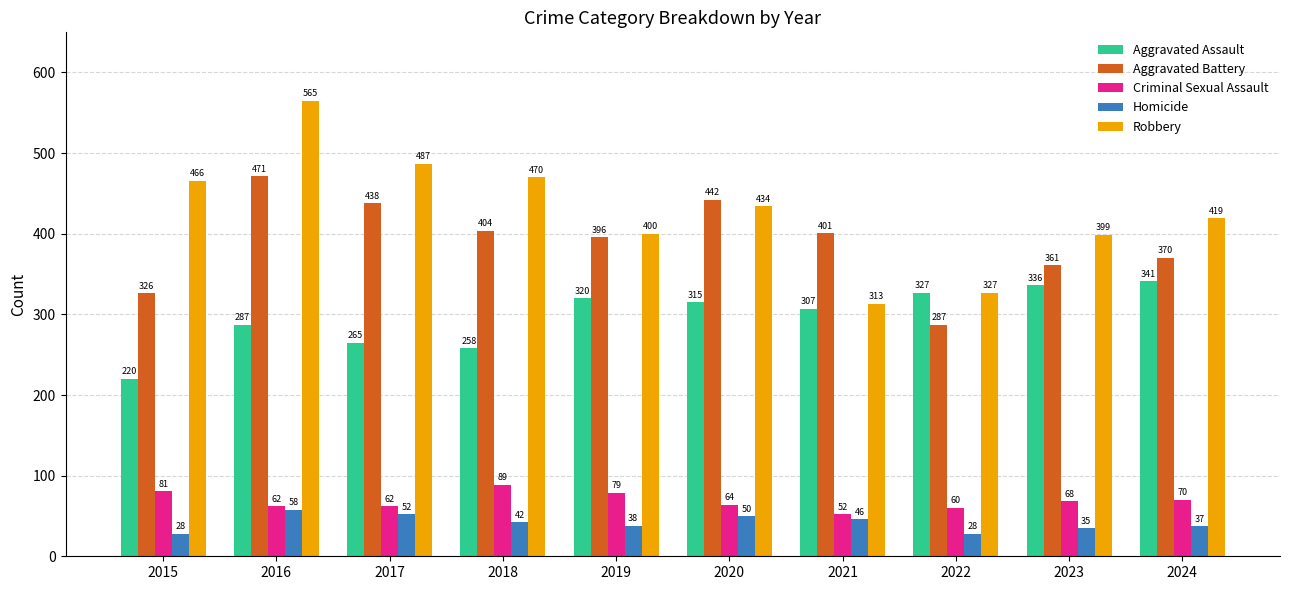

How many values in the Robbery series are below 434?

5